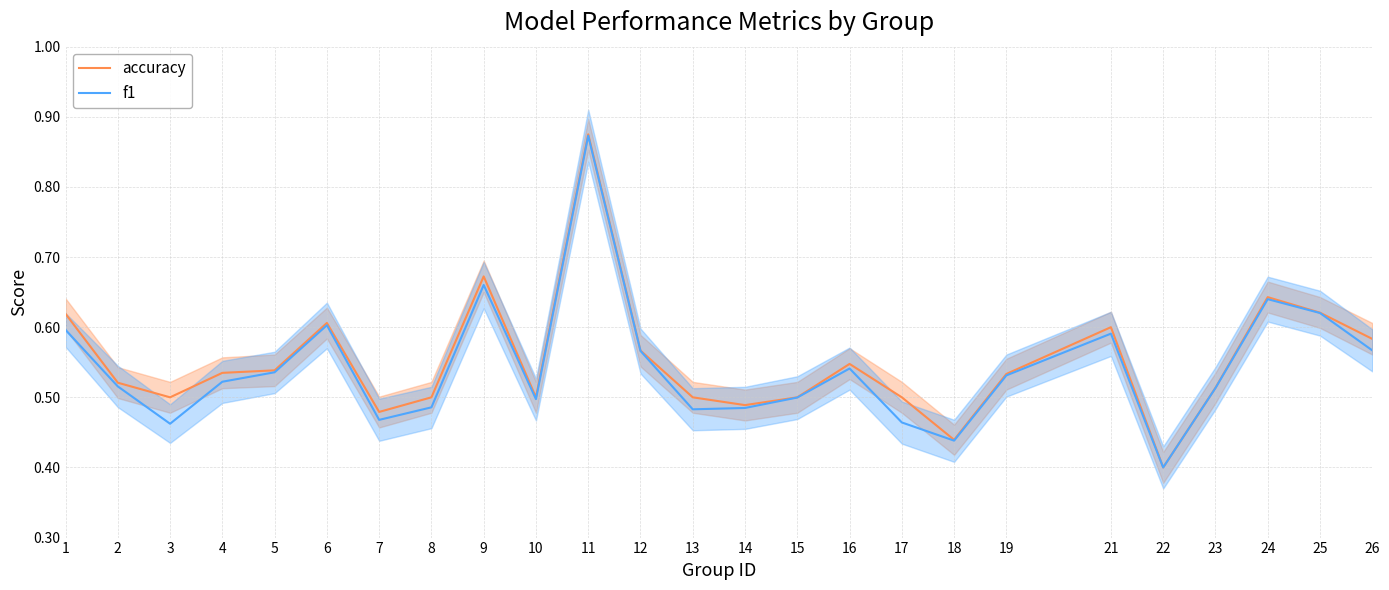

Is the value of accuracy at 15 greater than the value of f1 at 18?

Yes